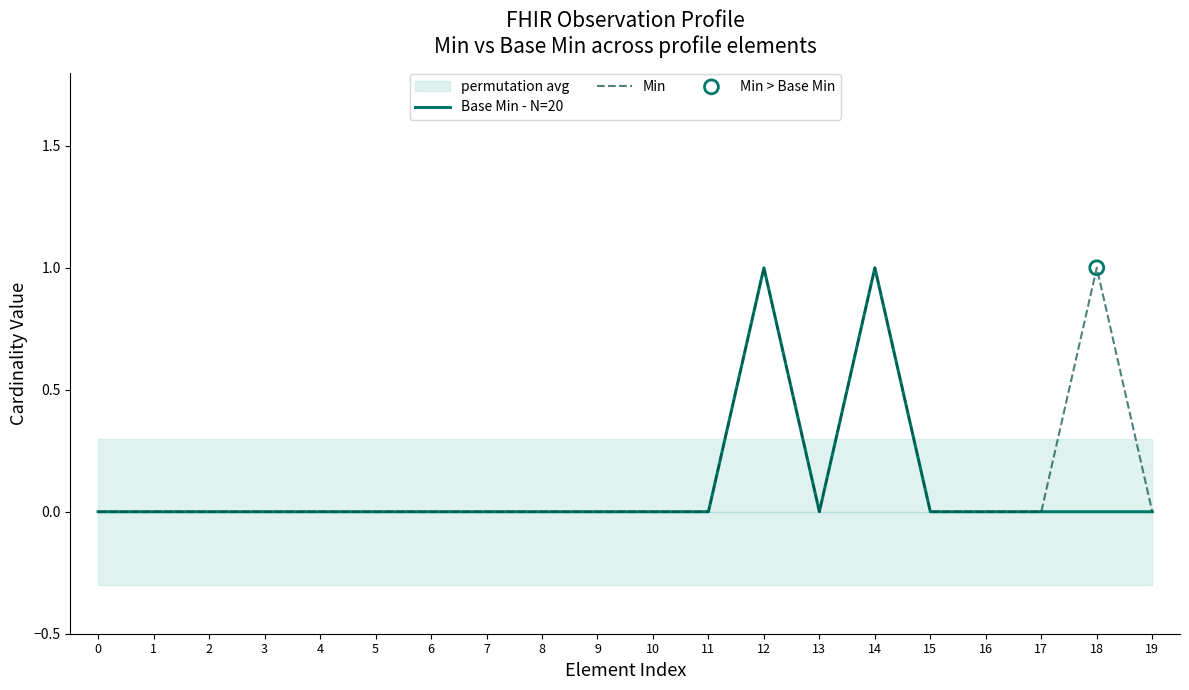

Which series has the largest total across all categories?

Min